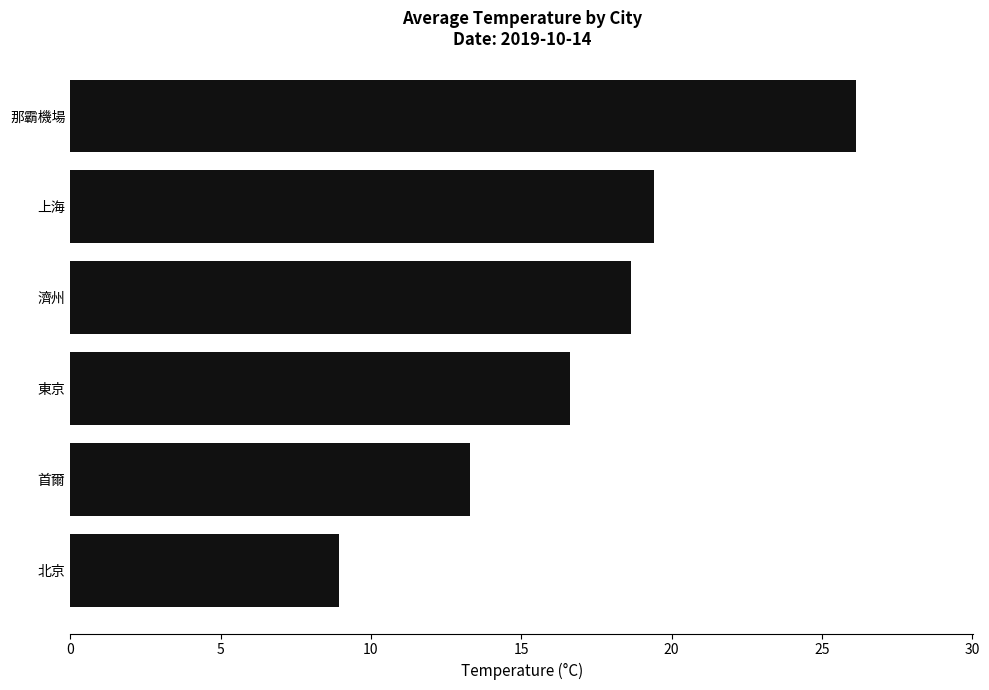

What is the difference between the second highest and minimum values?

10.5